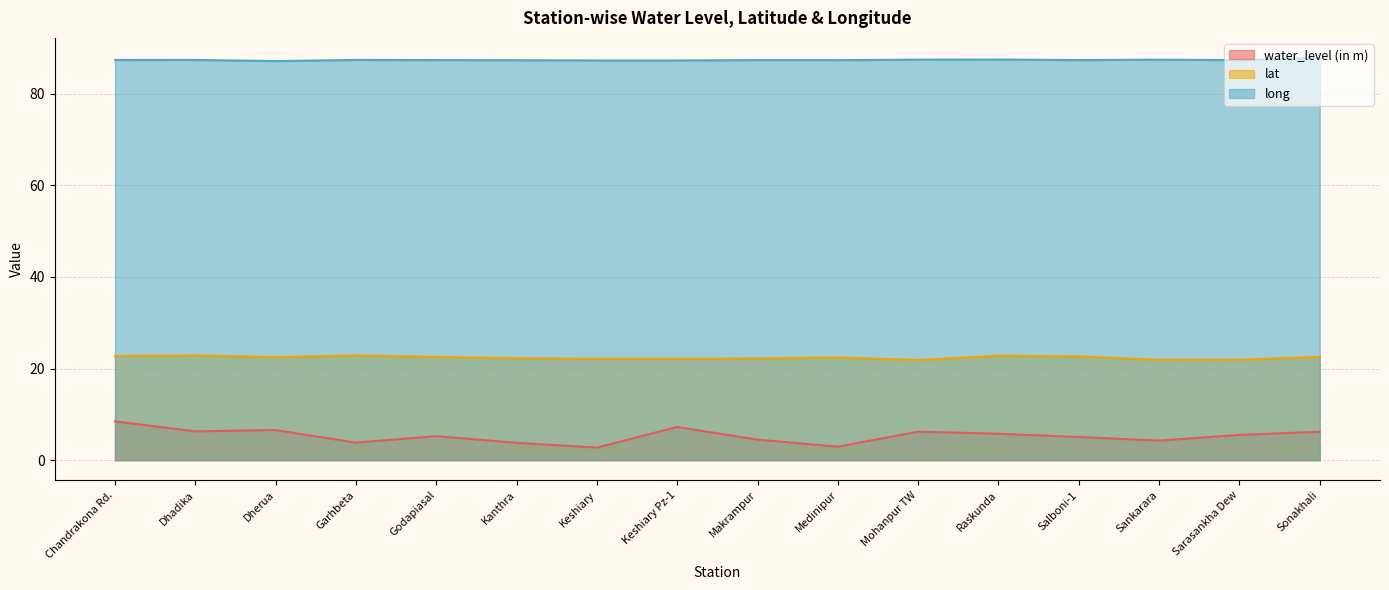

What is the greatest value displayed?

87.8